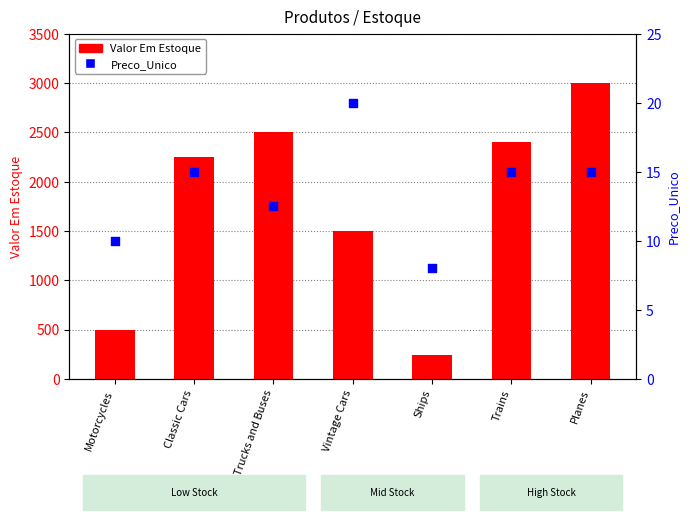

Which series reaches the minimum Y coordinate?

Preco_Unico